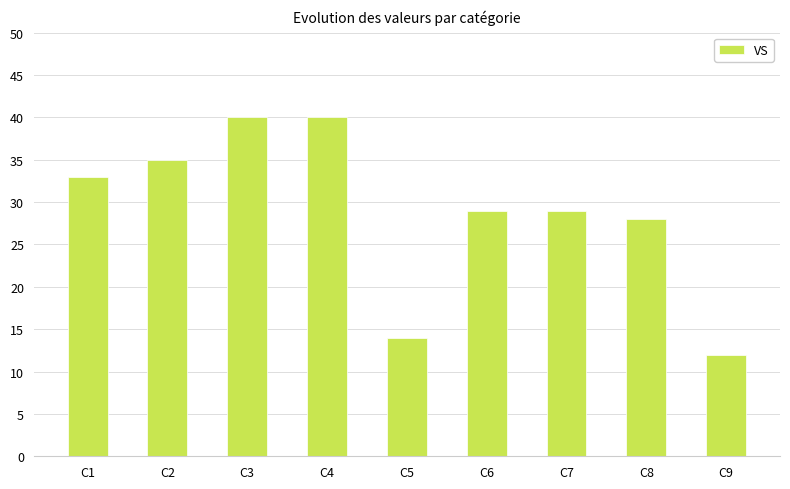

Which category has the lowest value across all series?

C9